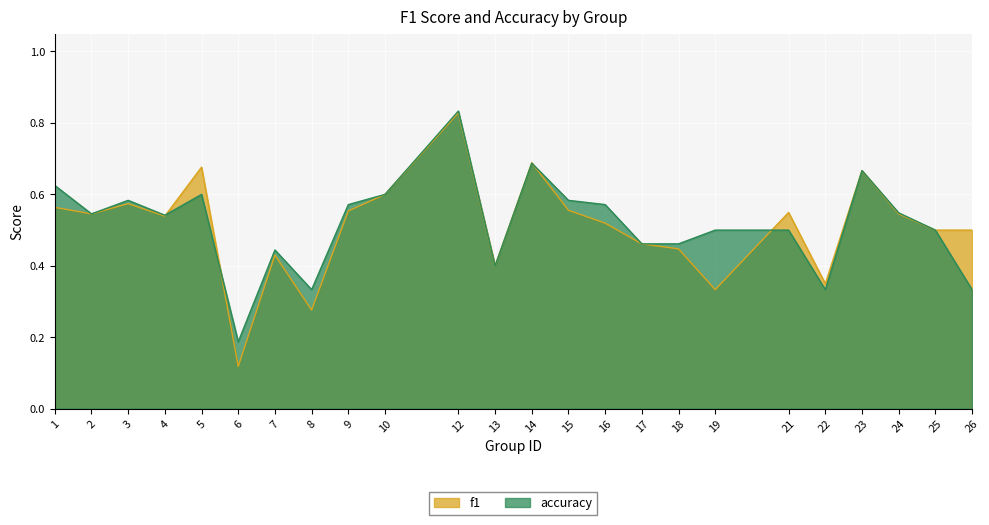

What is the difference between the highest and lowest values at 16?

0.1